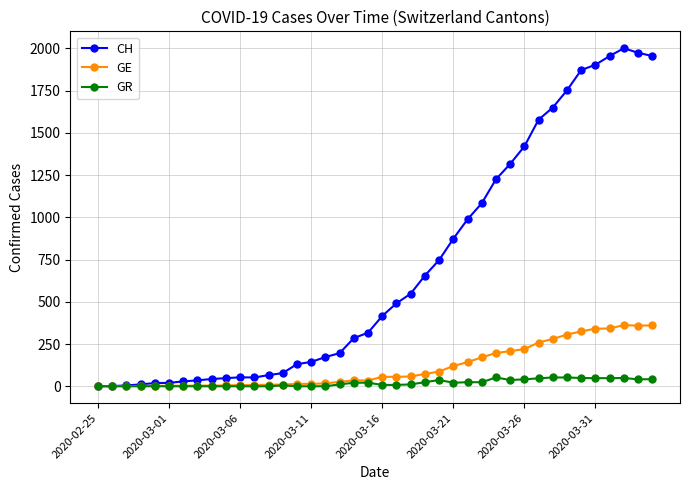

Which series has the largest range (max minus min)?

CH